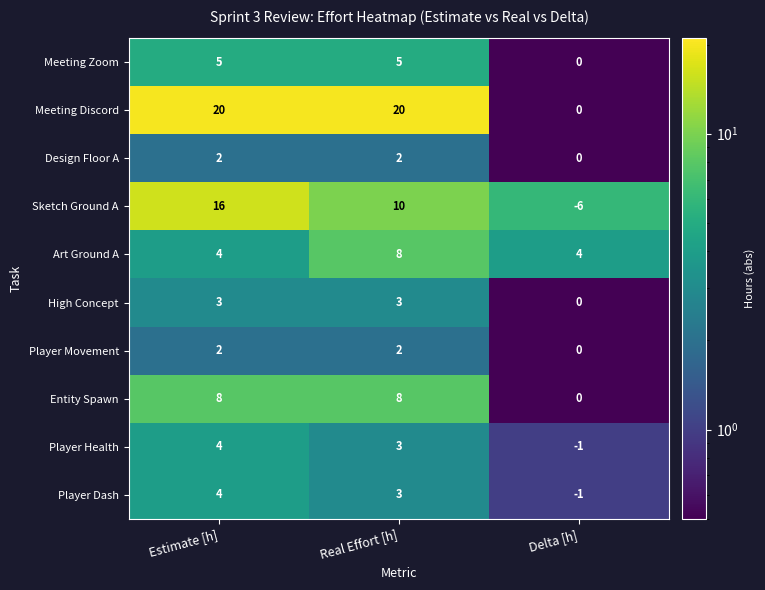

At which category is the sum across all series the highest?

Estimate [h]